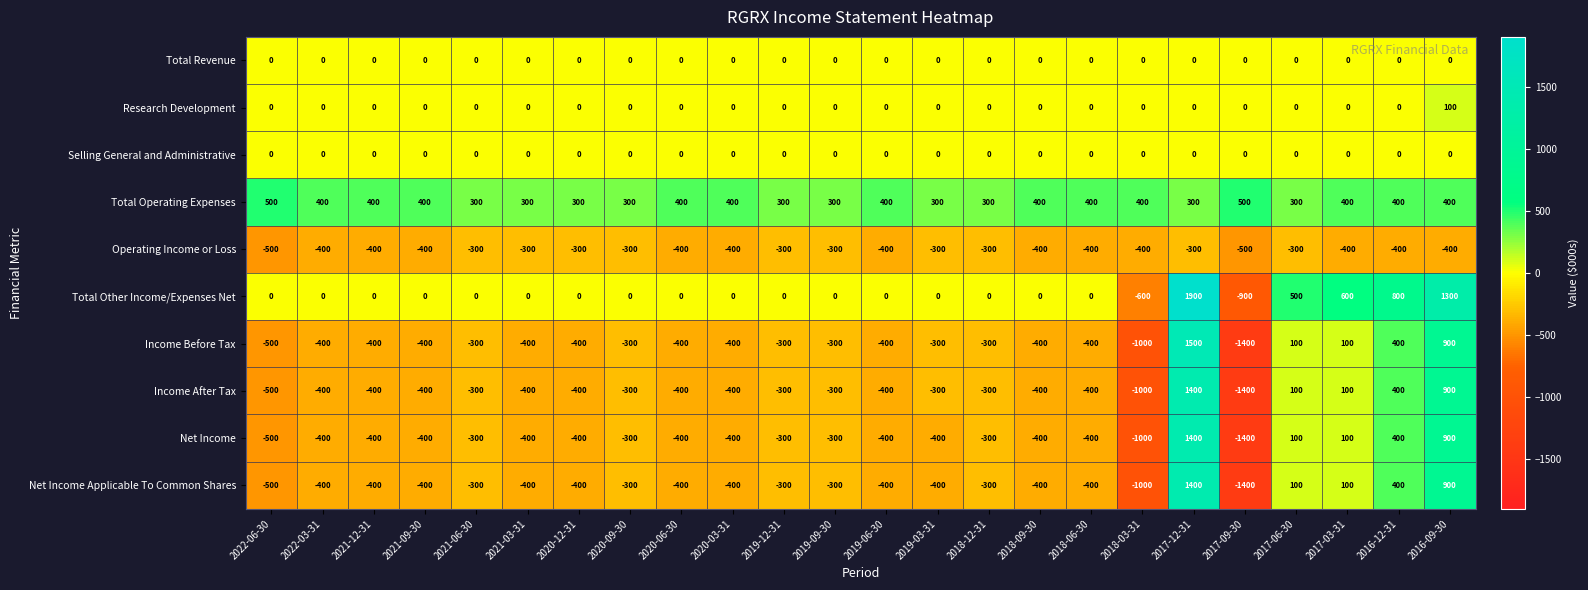

What is the total value across all series at 2020-03-31?

-1600